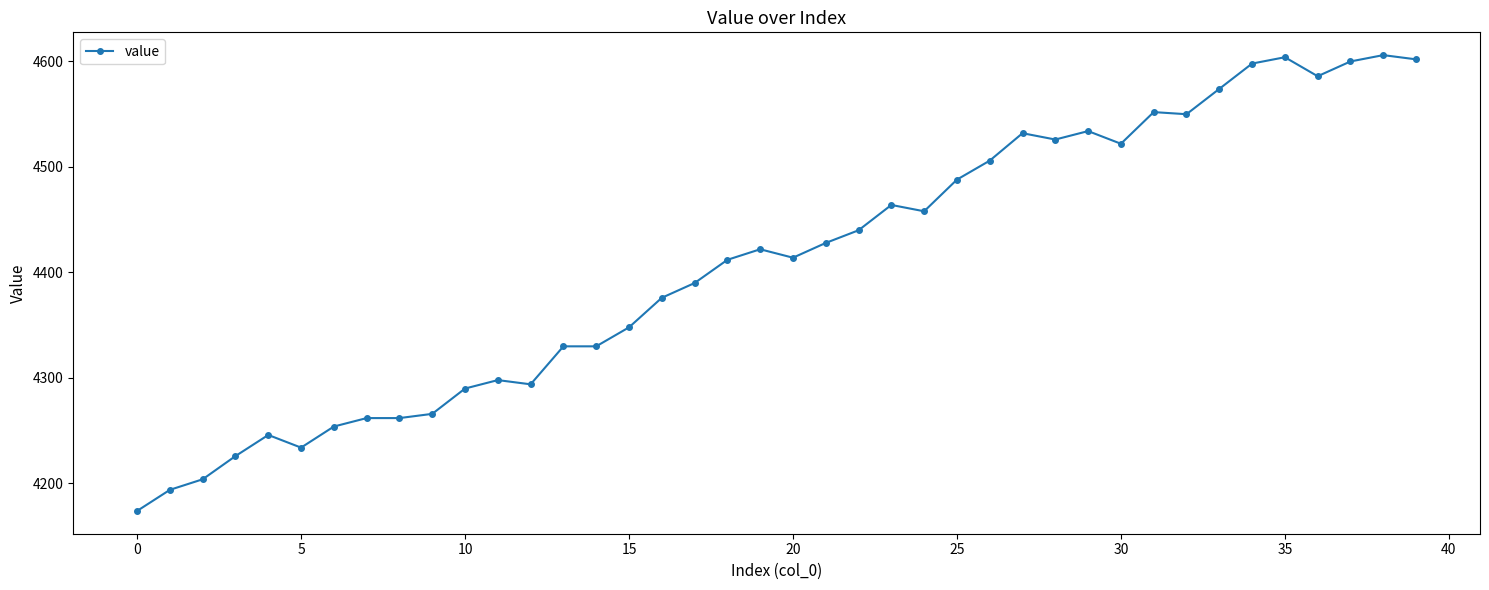

True or false: the data has more than 2 interior local peaks.

True